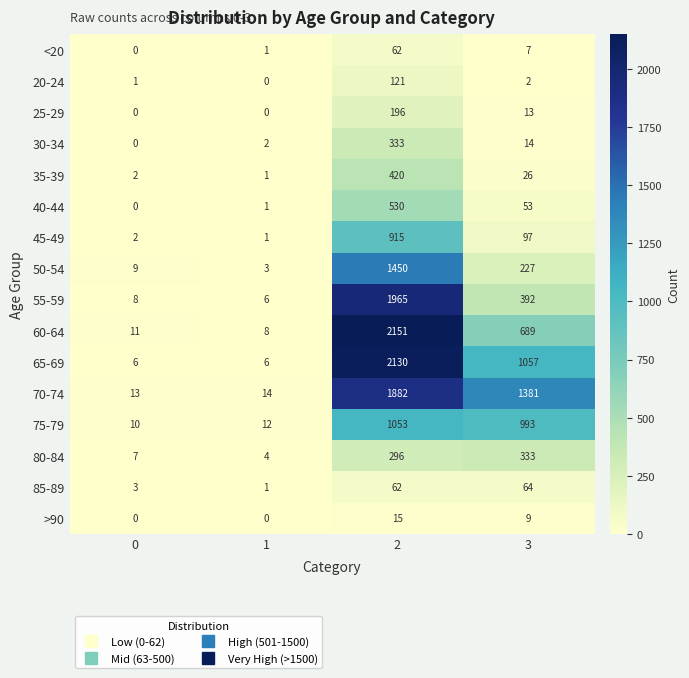

Is it true that 55-59 equals 392 at 3?

True